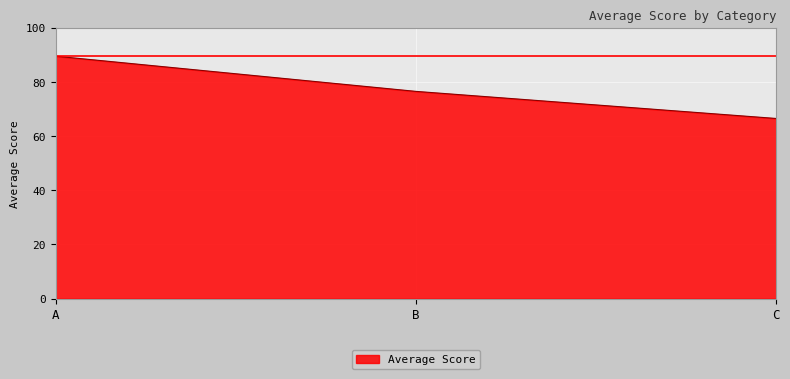

Where does the data first go above 76?

A